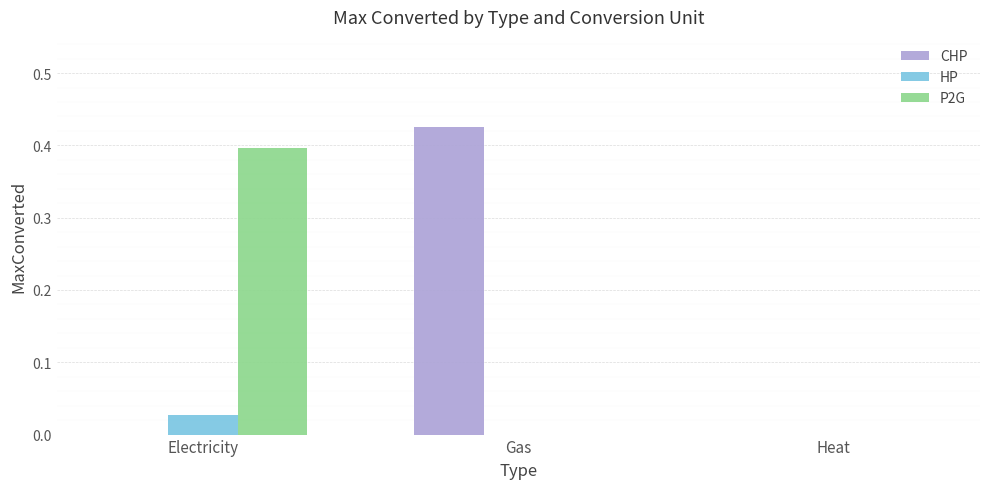

The P2G series shows 0.4 at Electricity. True or false?

True